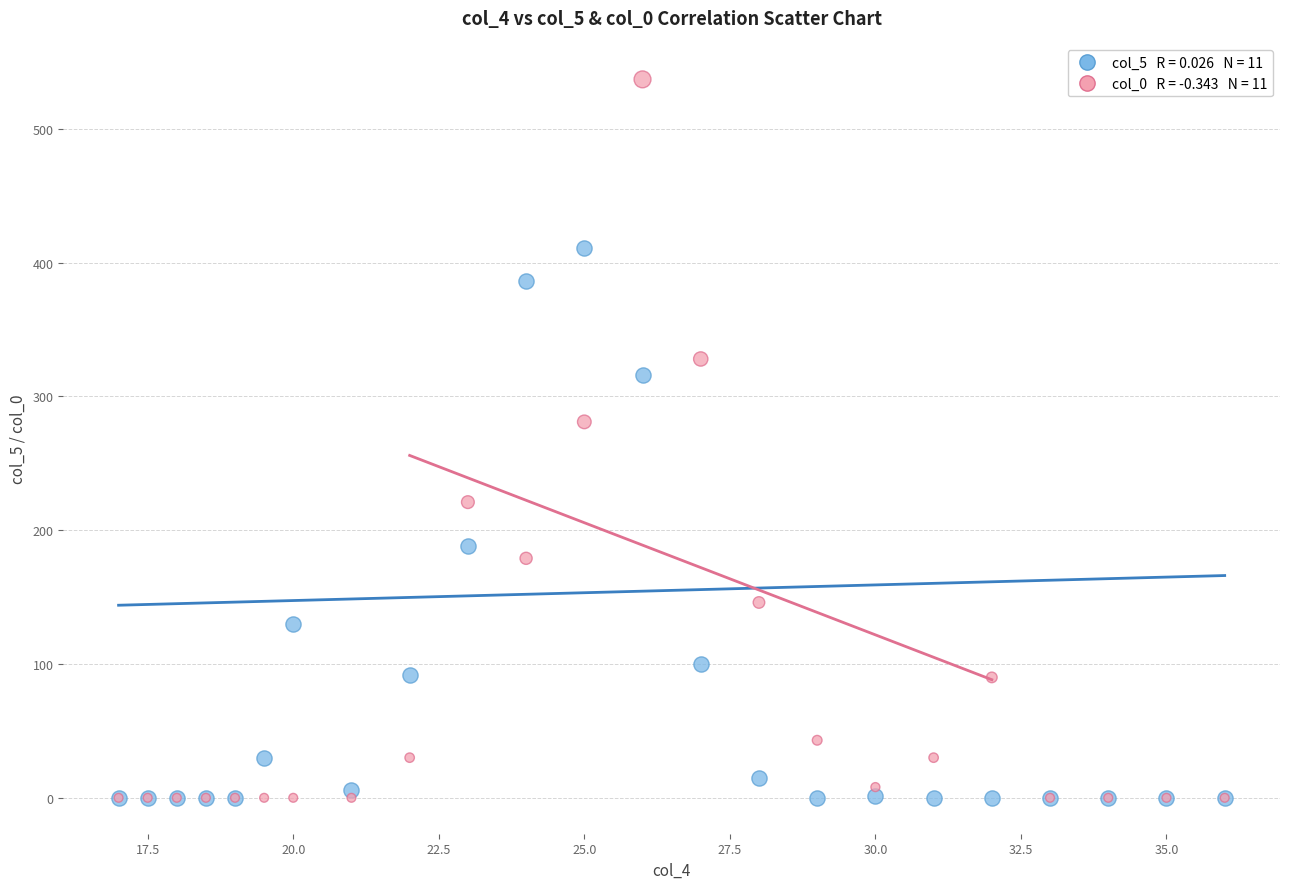

Across all series, what Y value is closest to 268?

281